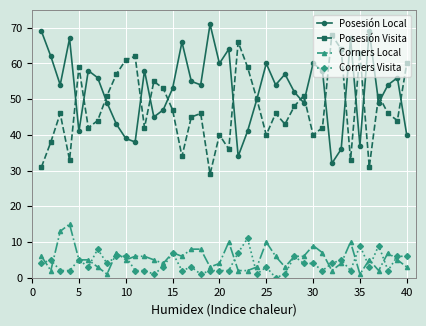

Which series has the largest total across all categories?

Posesión Local